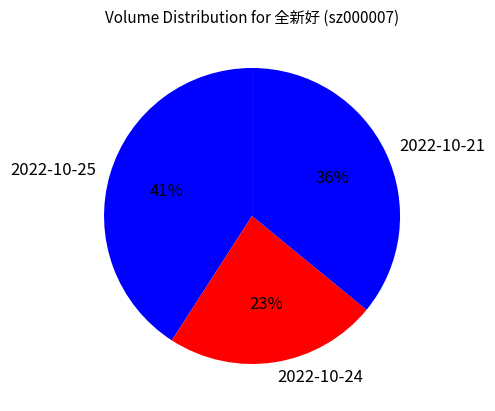

How many segments does this pie chart have?

3